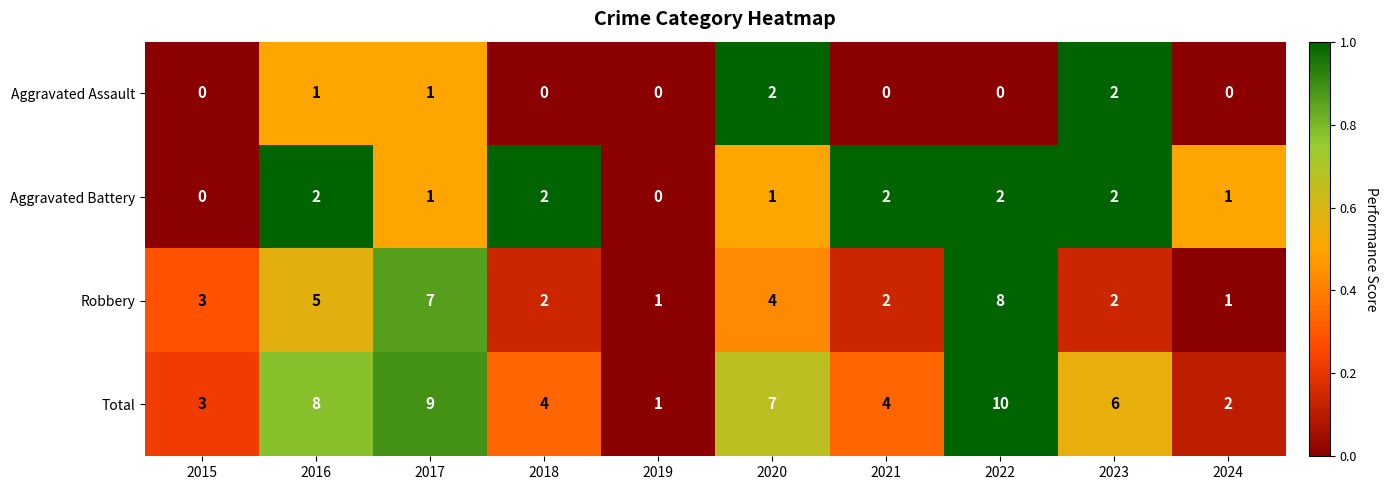

What is the sum of the Robbery values at 2015 and 2023?

5